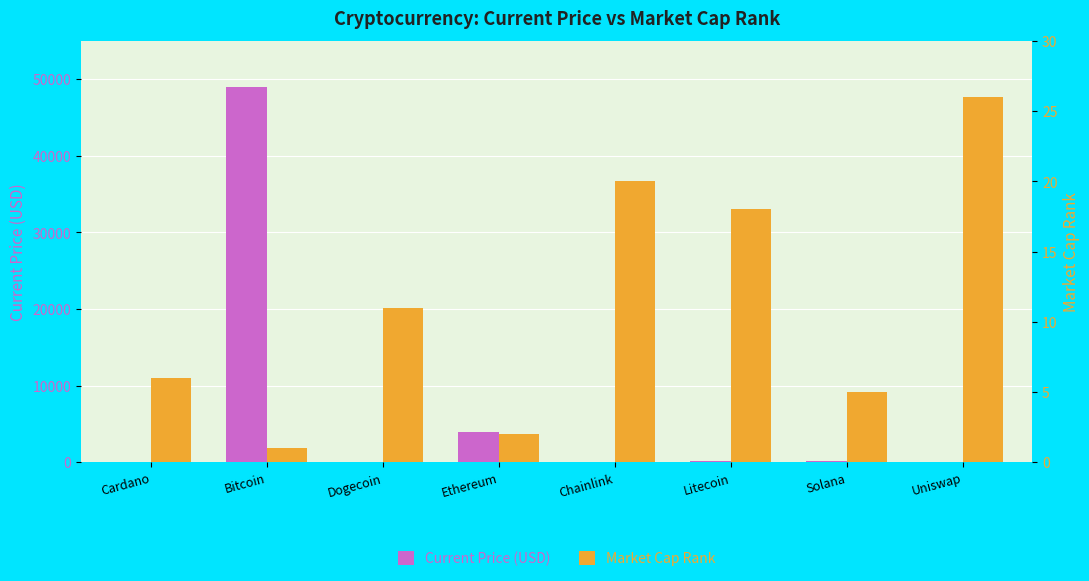

What position from the left is Solana?

7